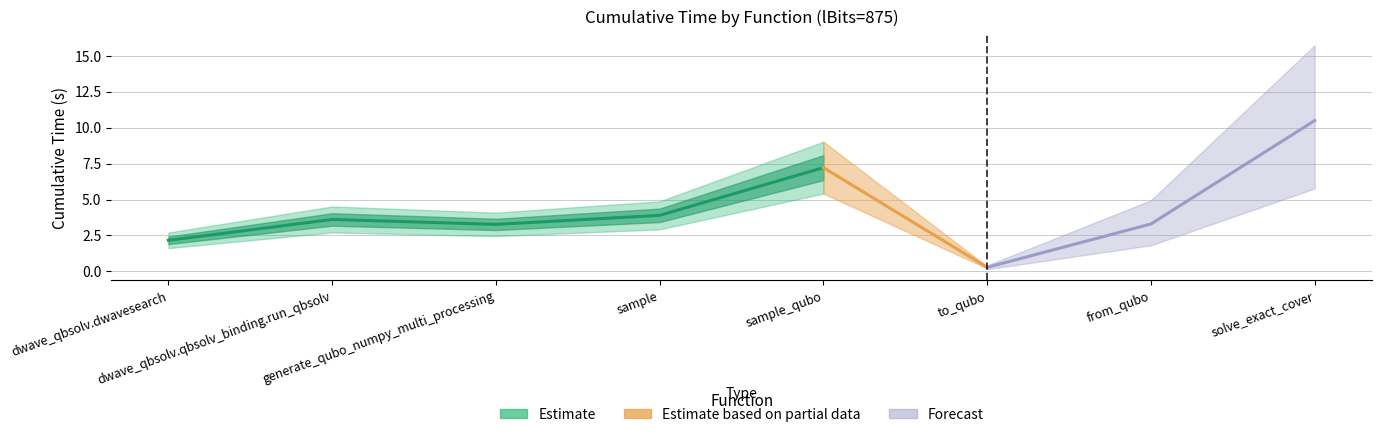

Reading left to right, transcribe all the data shown in this chart.

2.2	3.6	3.3	3.9	7.2	0.3	3.3	10.5